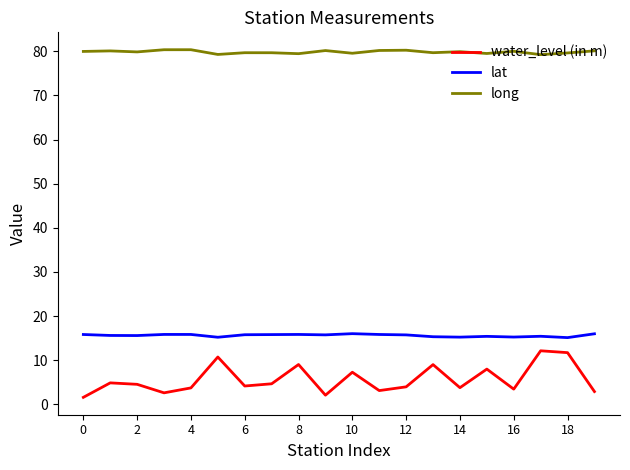

Rank the series by their maximum value, from highest to lowest.

long, lat, water_level (in m)